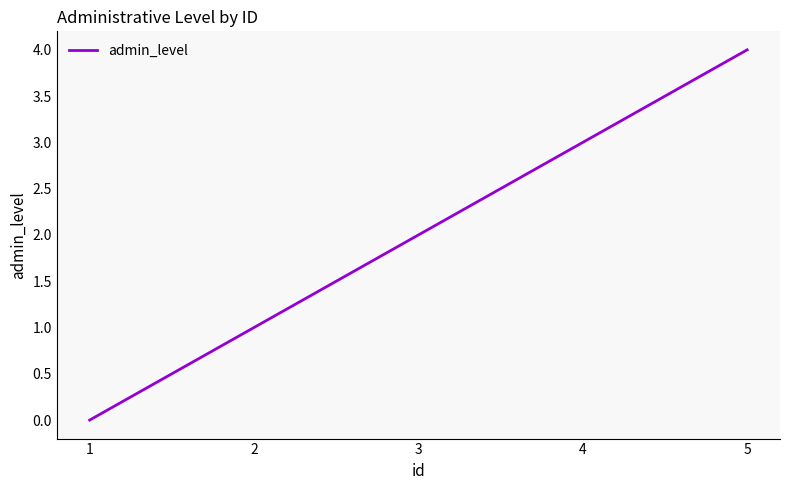

Reading left to right, what are all the values shown in this chart?

1=0	2=1	3=2	4=3	5=4